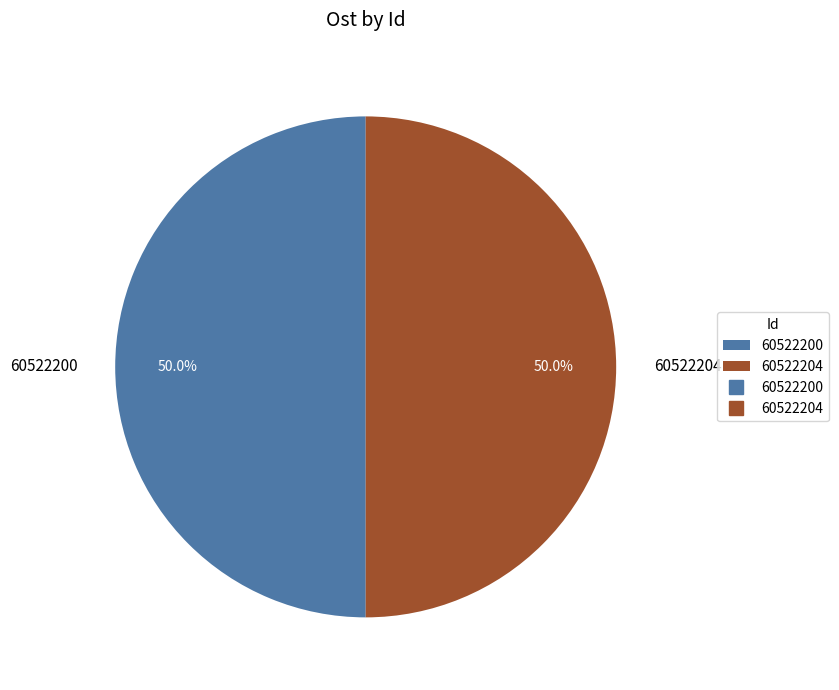

What is the ratio of the value at 60522204 to the value at 60522200?

1.0